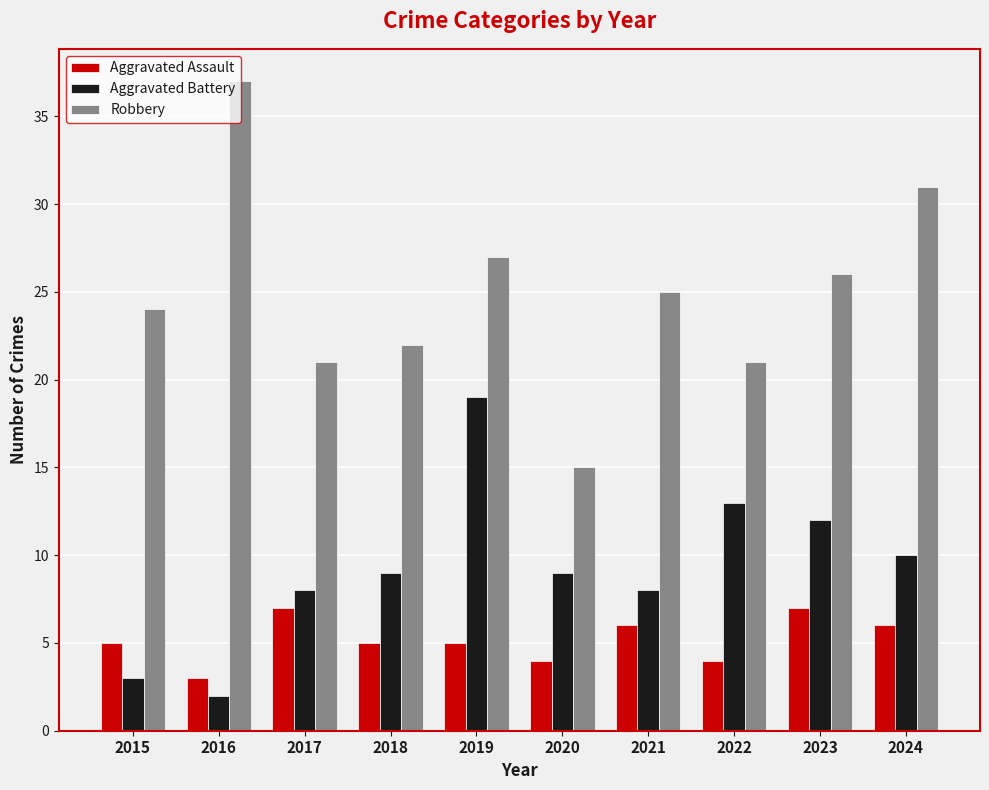

What is the approximate value of Aggravated Battery at 2015?

3